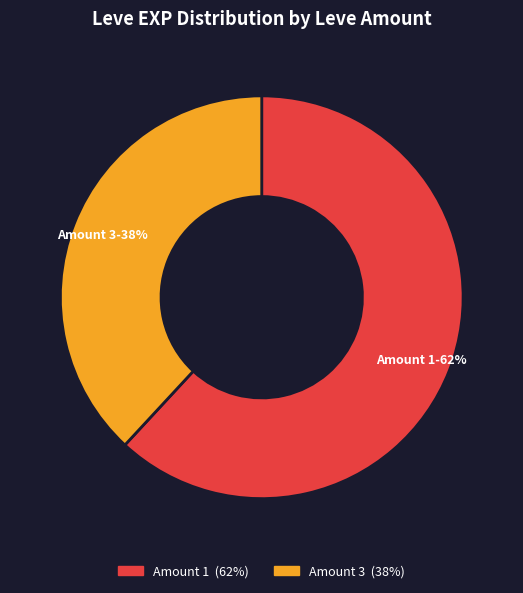

The Amount 1 slice represents 54% of the pie. True or false?

False